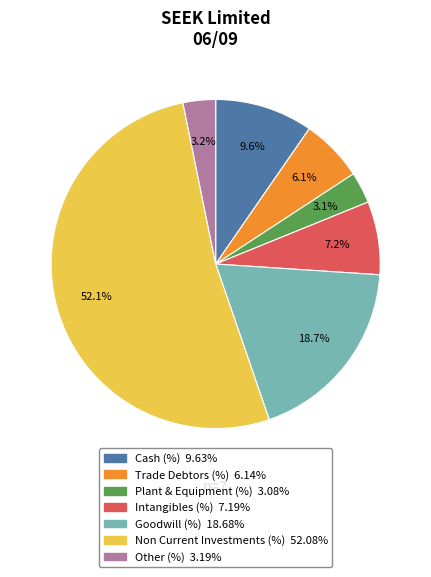

What percentage is the Cash (%) slice, to the nearest percent?

10%